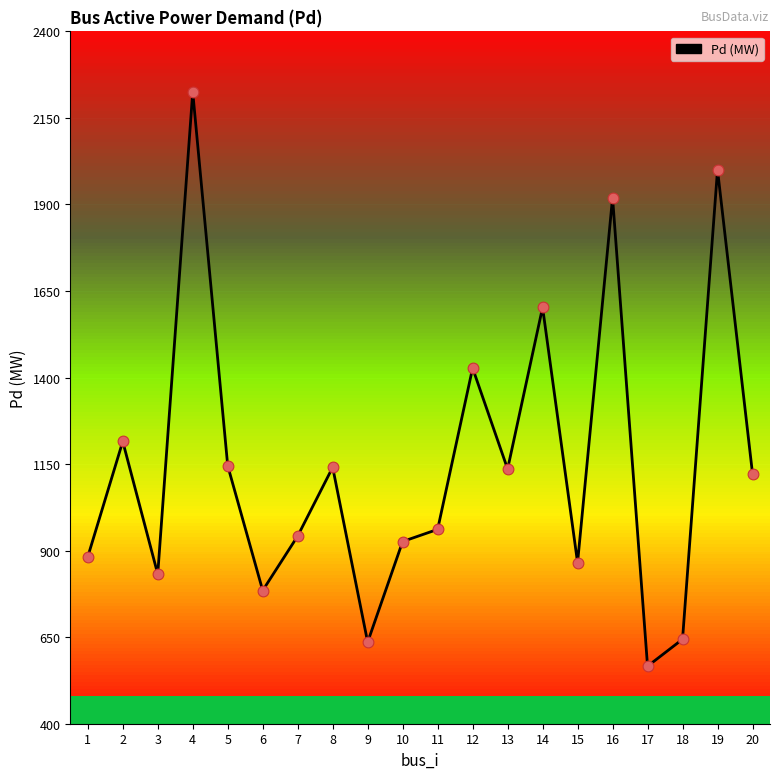

What is the change in value from 15 to 19?

+1134.7